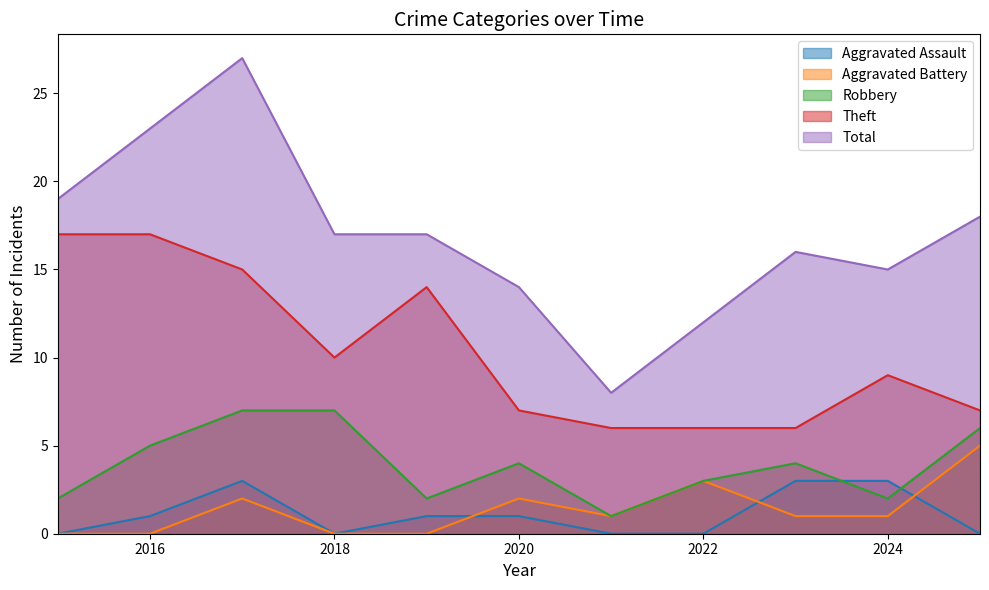

At which label does Aggravated Assault reach its minimum?

2015